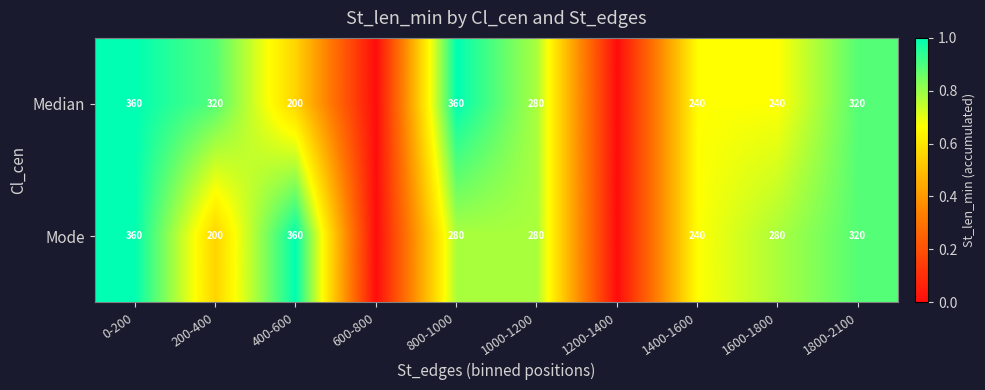

At which category is the sum across all series the highest?

0-200